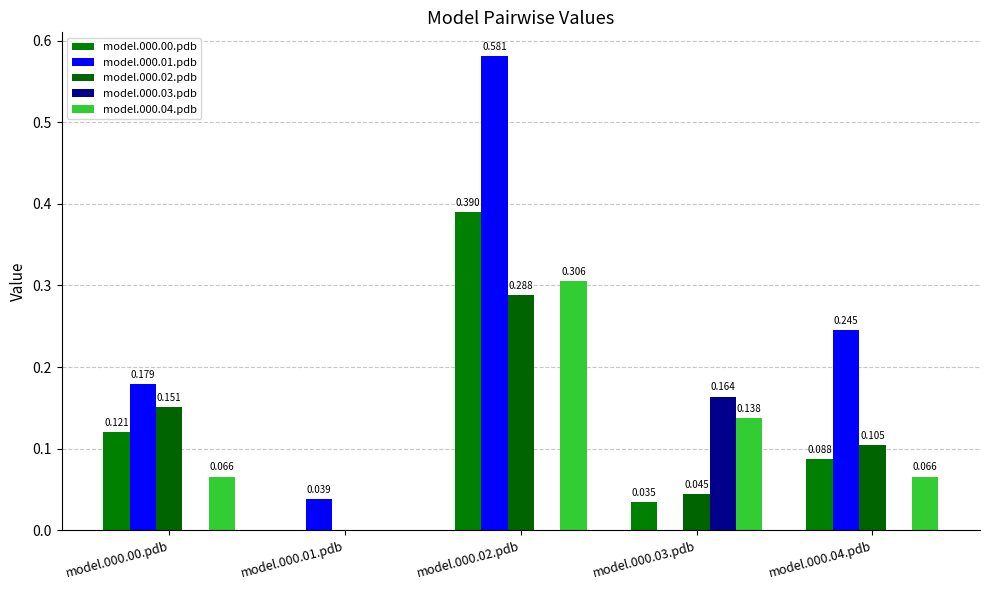

Between model.000.02.pdb and model.000.01.pdb, which is larger?

model.000.02.pdb